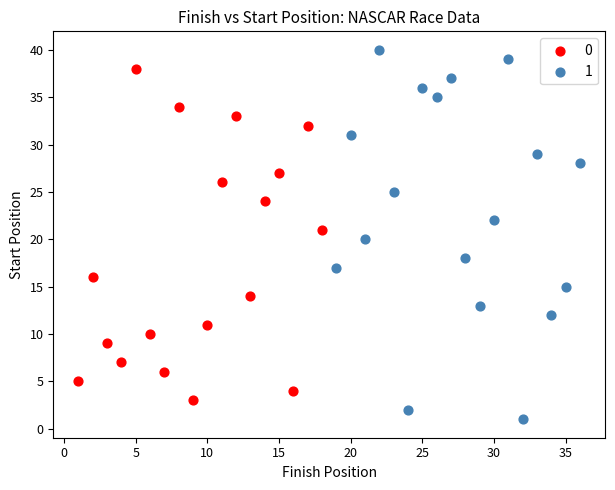

What are all the series names shown in the legend?

0, 1